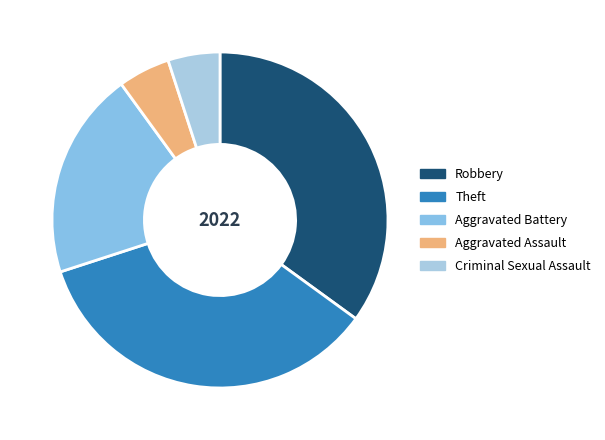

Count the number of slices in the pie.

5